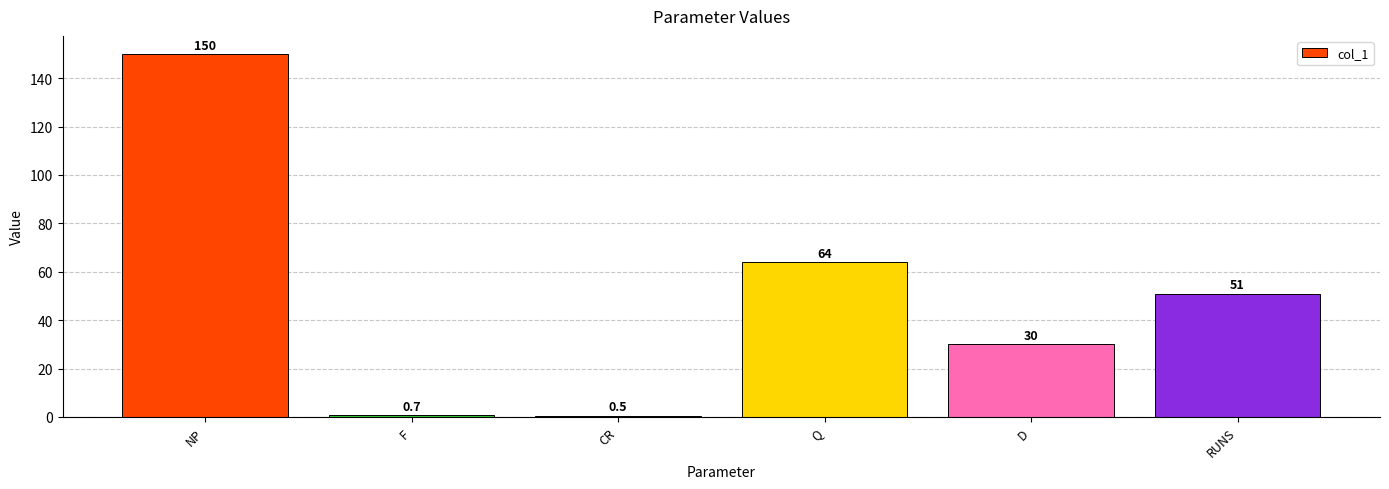

At which category does the chart reach its peak across all series?

NP